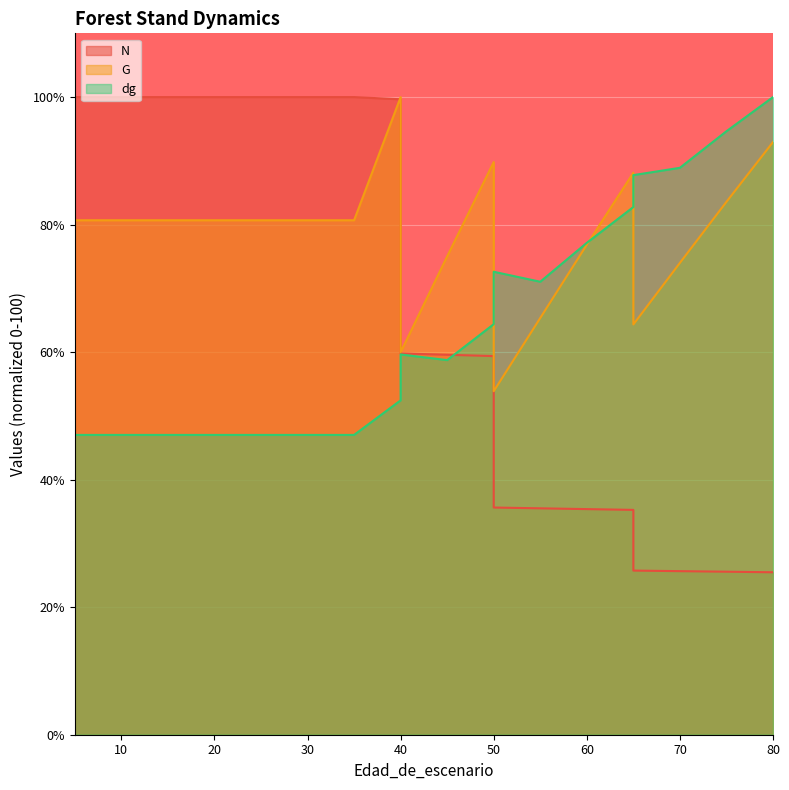

How many data points in G are above 80?

12